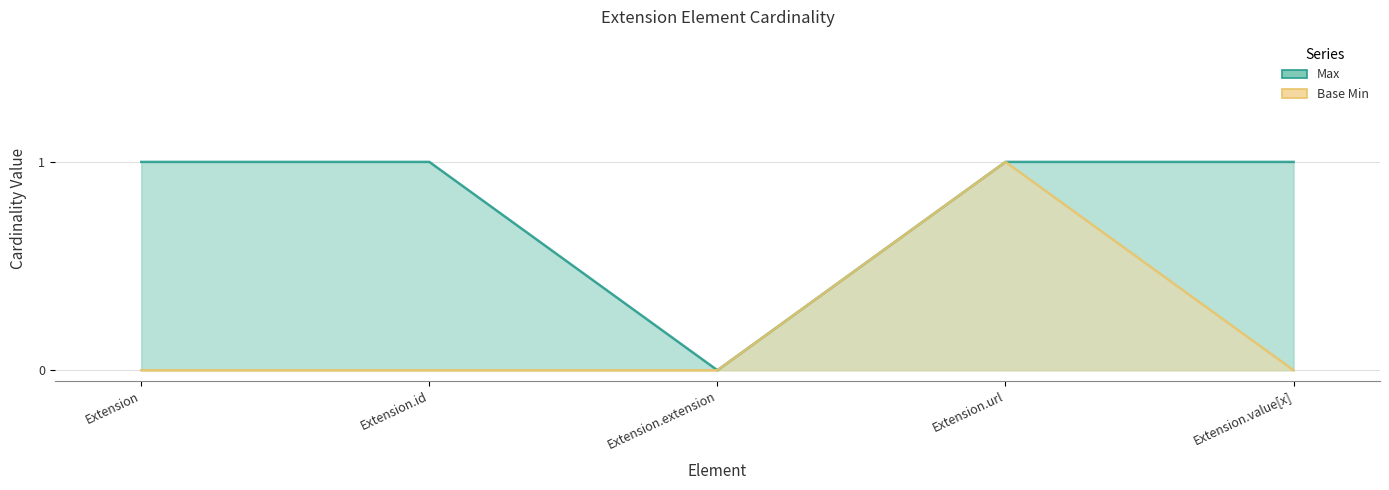

In Base Min, how many points are higher than both neighbors (excluding endpoints)?

1